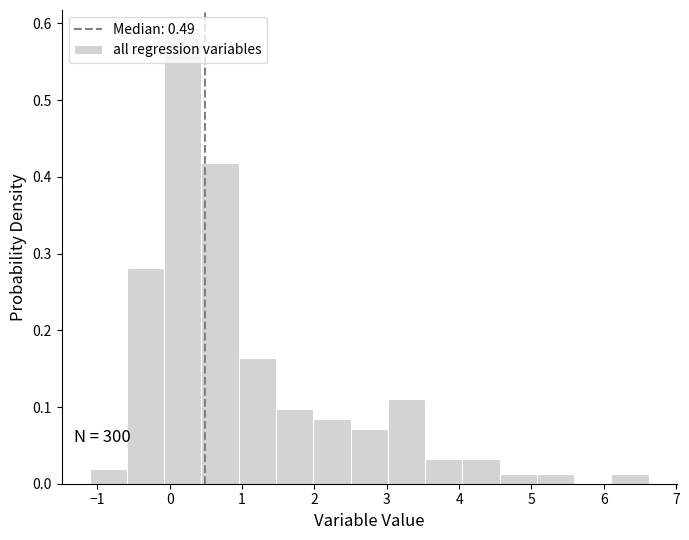

Over which range of the x-axis is the bar tallest?

-0.1 to 0.4